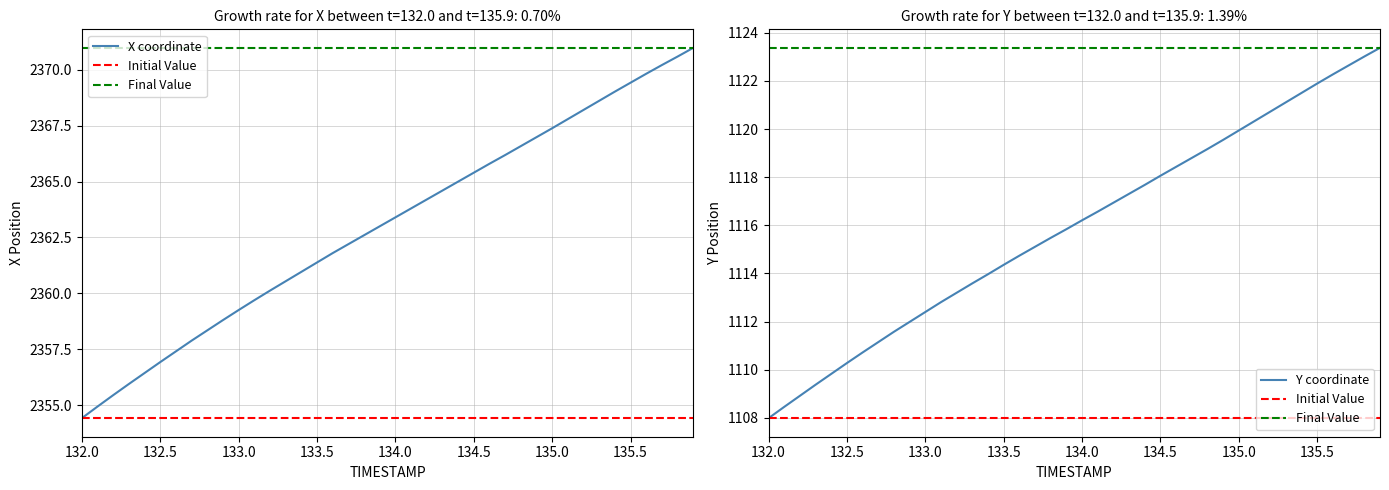

What is the lowest value of the X coordinate series?

2354.4